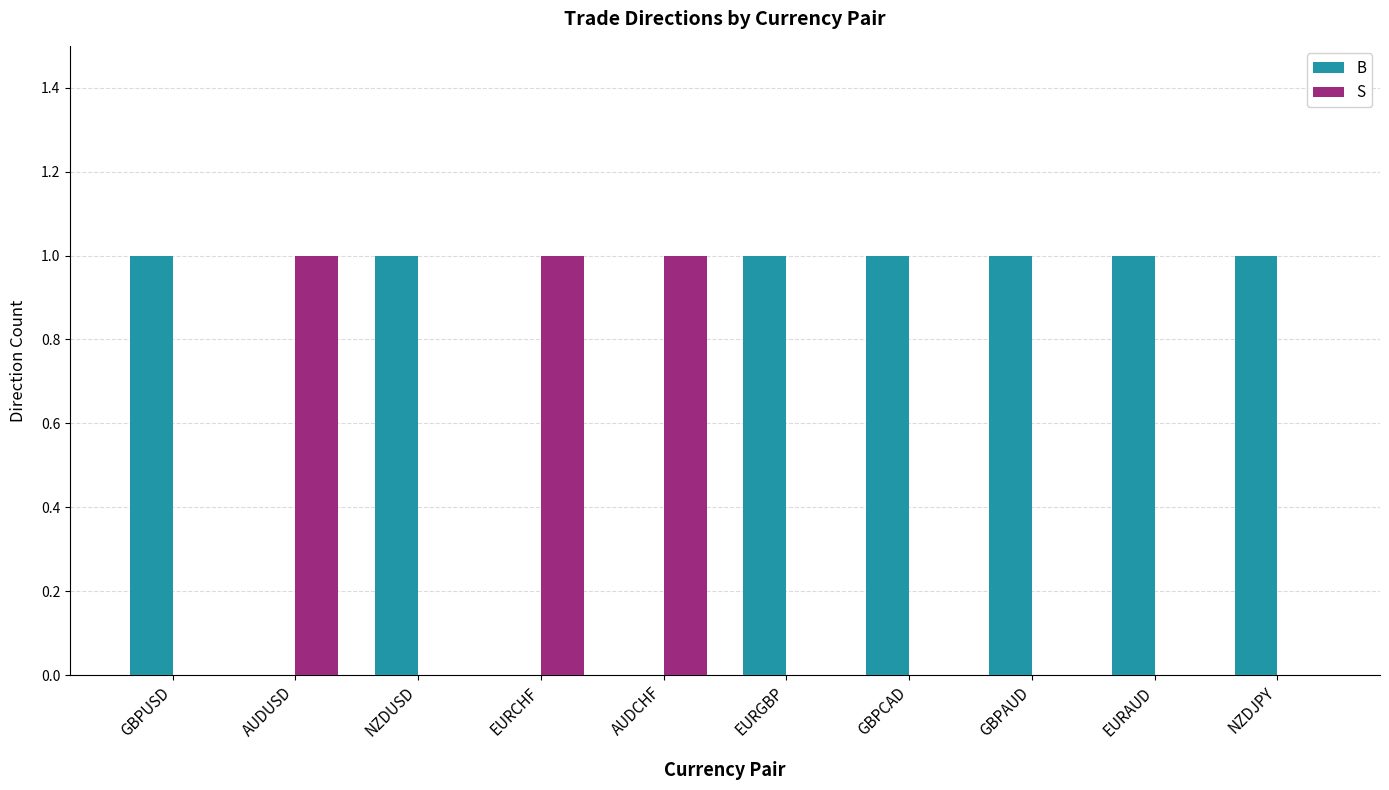

Count the number of data series in this chart.

2